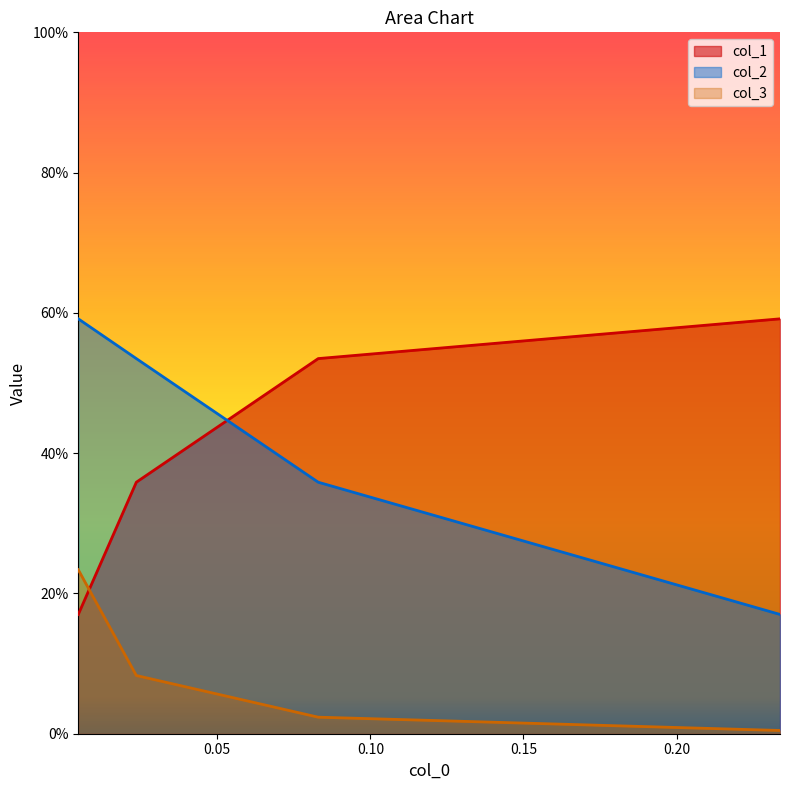

True or false: col_2 has more than 0 points higher than both neighbors.

False